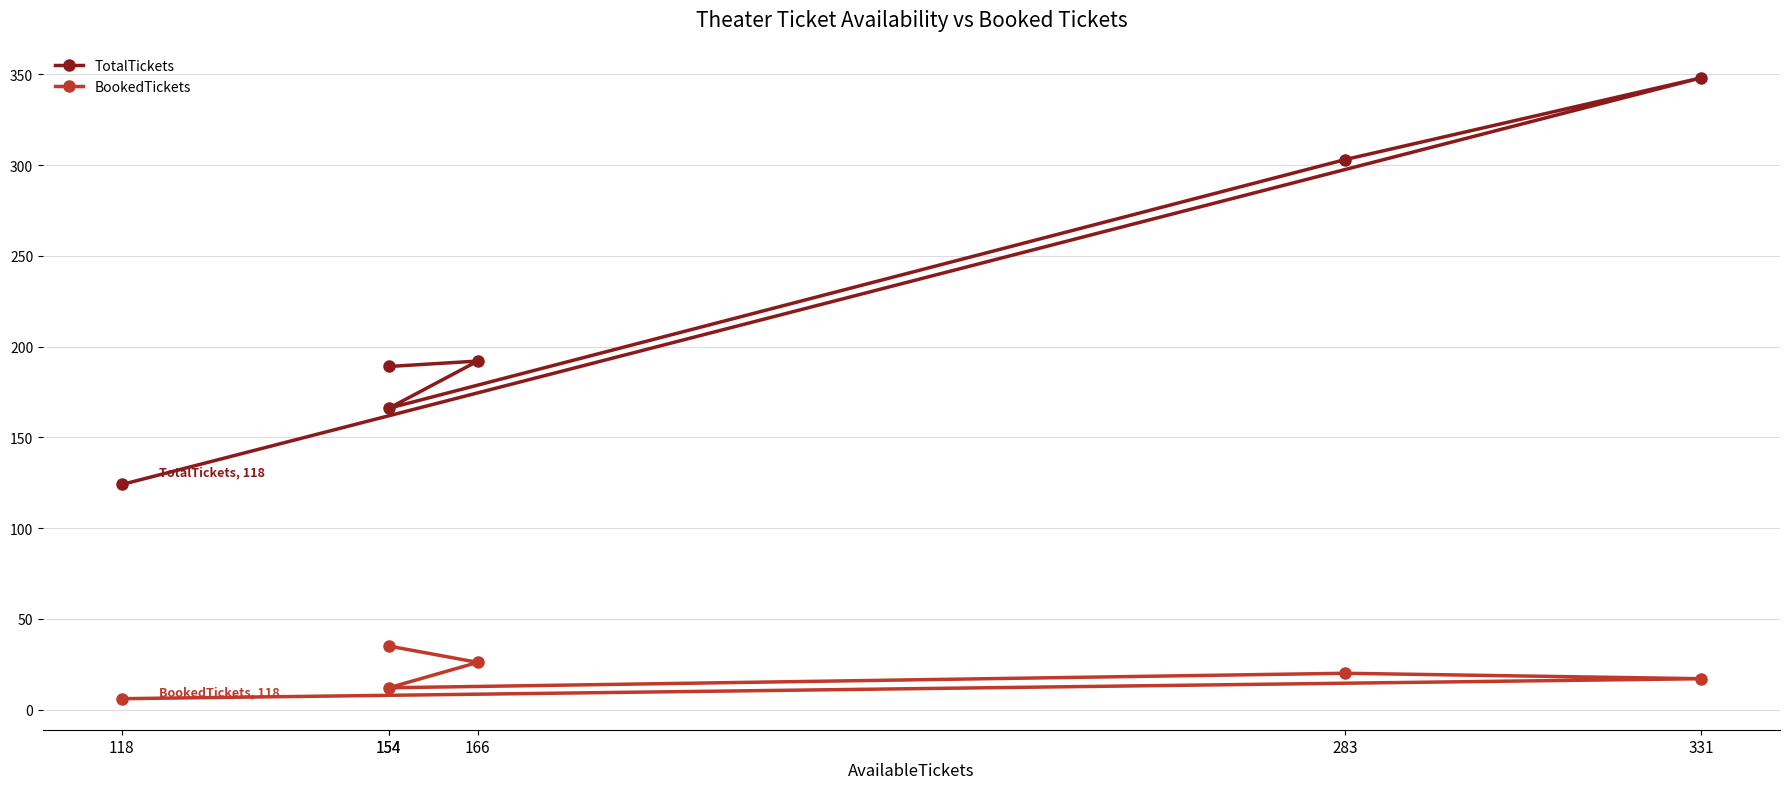

Is it true that TotalTickets equals 189 at 154?

True